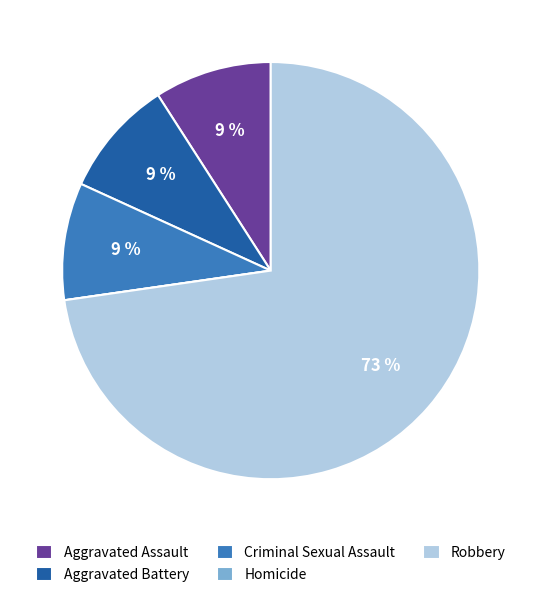

Which category accounts for the majority?

Robbery